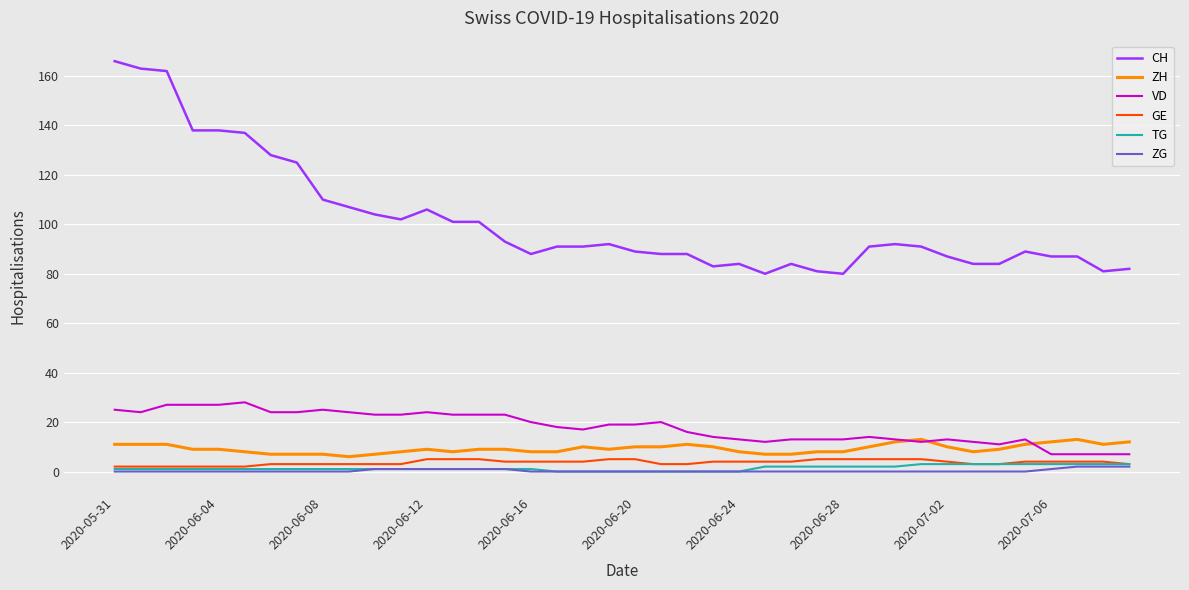

Which series has the largest total across all categories?

CH